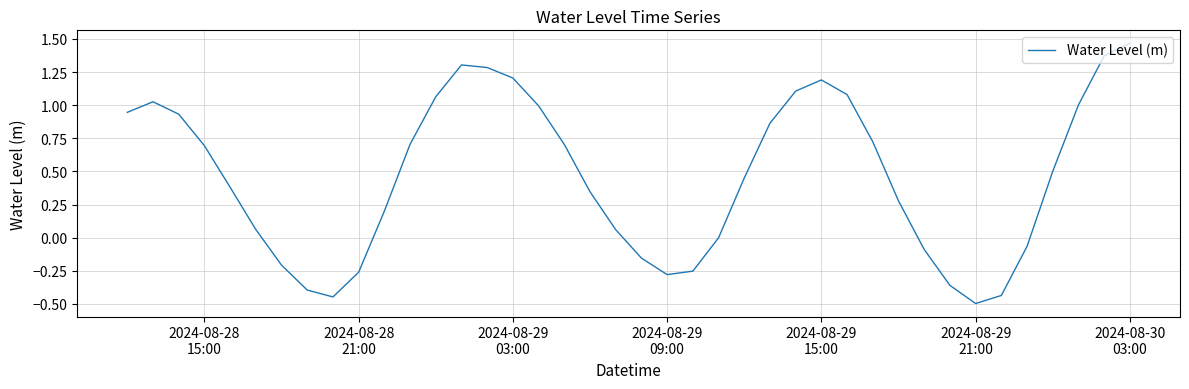

What is the sum of all values?

18.5